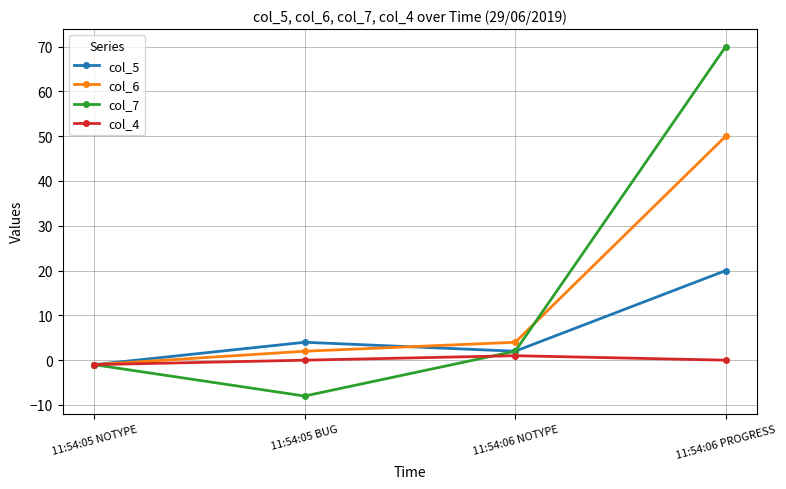

Which series has the largest range (max minus min)?

col_7